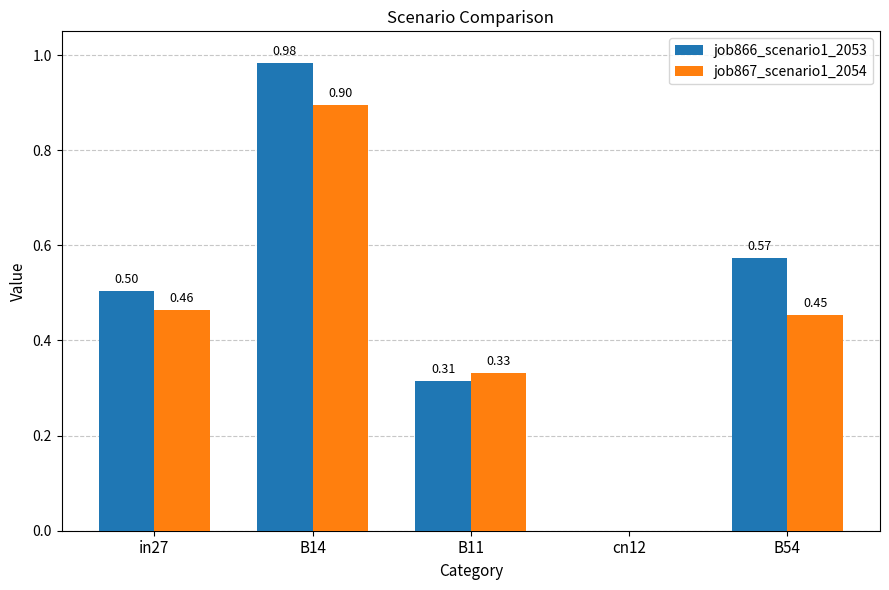

Which series has the largest range (max minus min)?

job866_scenario1_2053